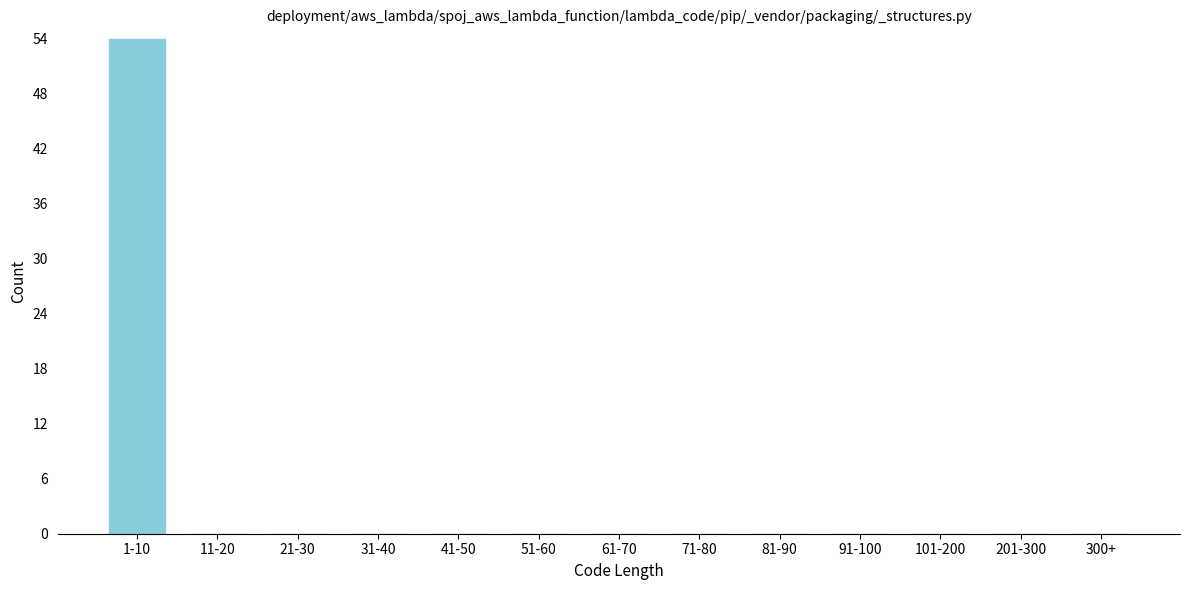

Reading left to right, transcribe all the data shown in this chart.

1-10=54	11-20=0	21-30=0	31-40=0	41-50=0	51-60=0	61-70=0	71-80=0	81-90=0	91-100=0	101-200=0	201-300=0	300+=0